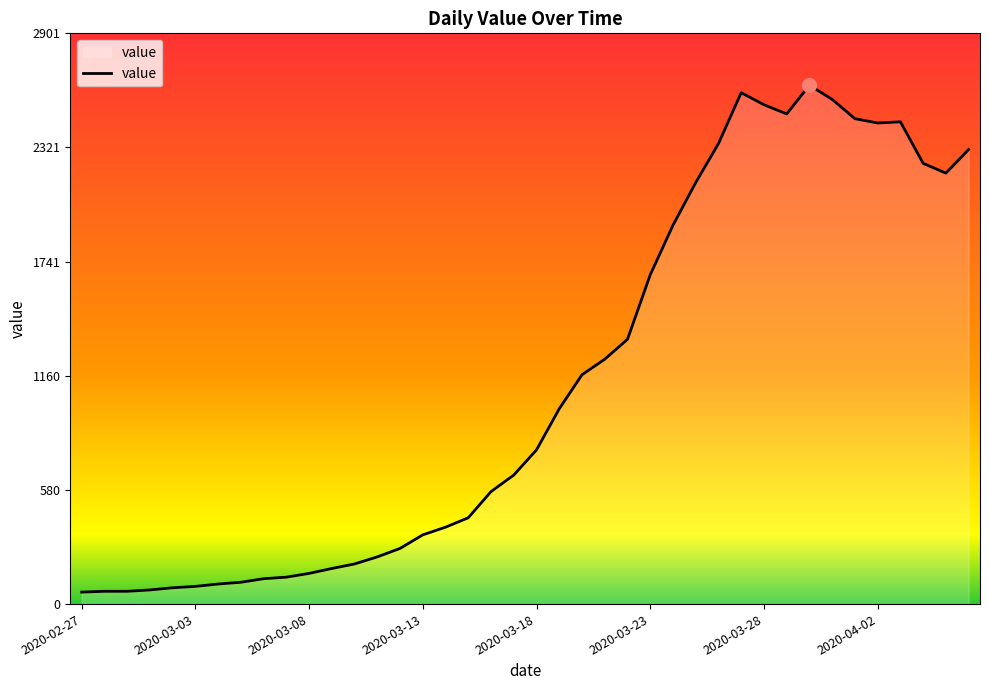

What is the difference between the maximum and minimum values?

2577